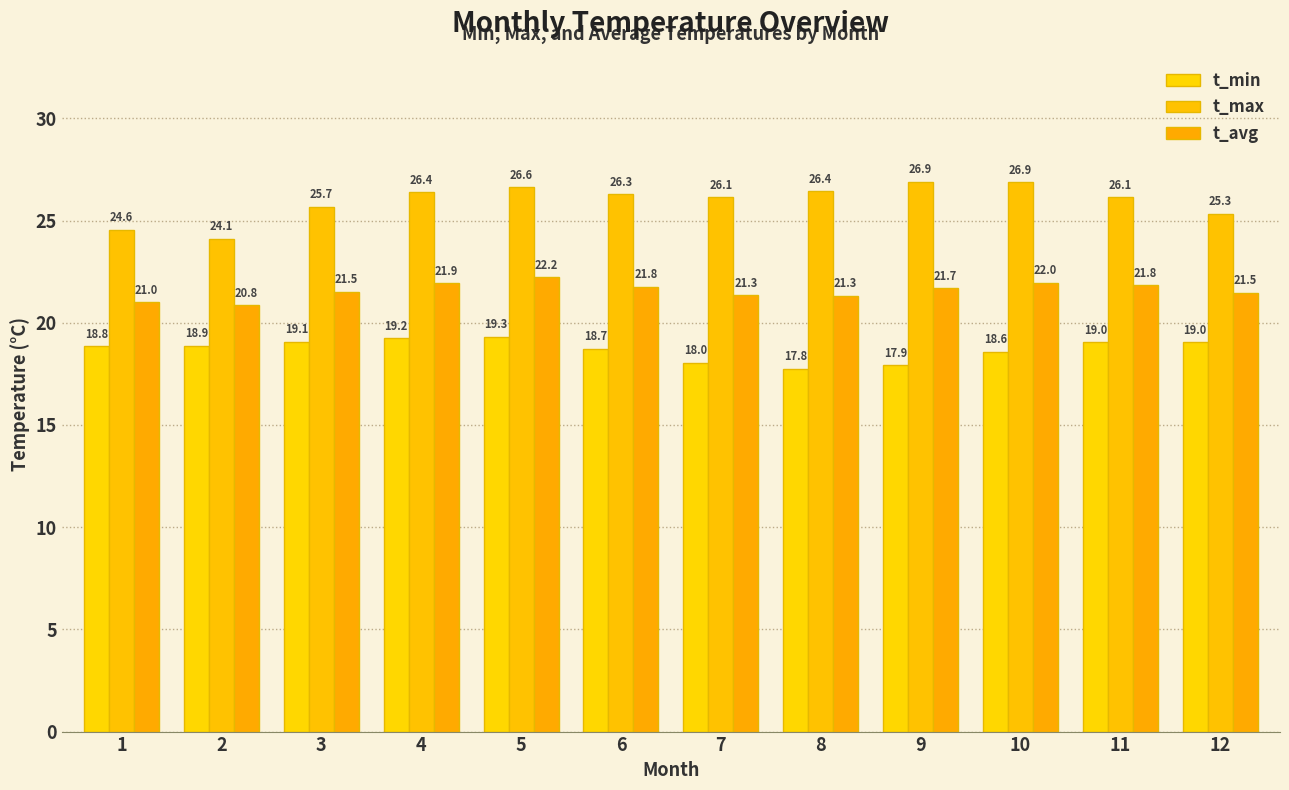

Rank the series by their maximum value, from highest to lowest.

t_max, t_avg, t_min